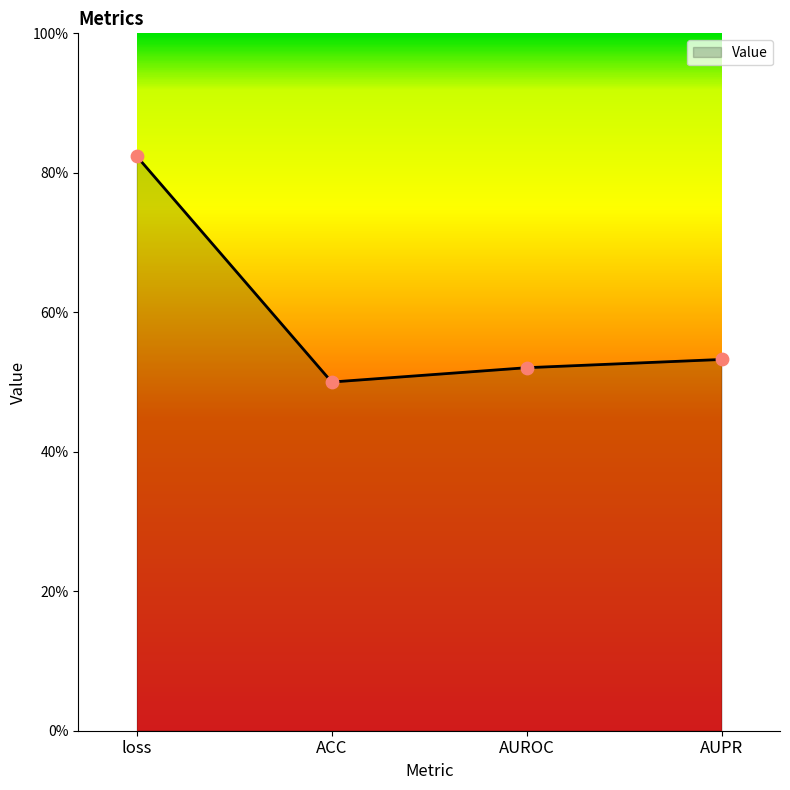

Between ACC and loss, which is larger?

loss